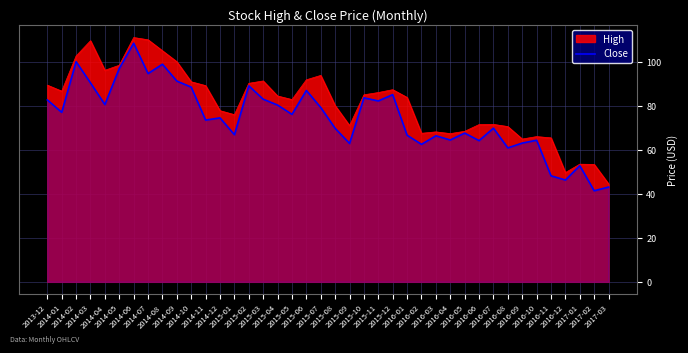

What is the label of the 23rd point from the right?

2015-05